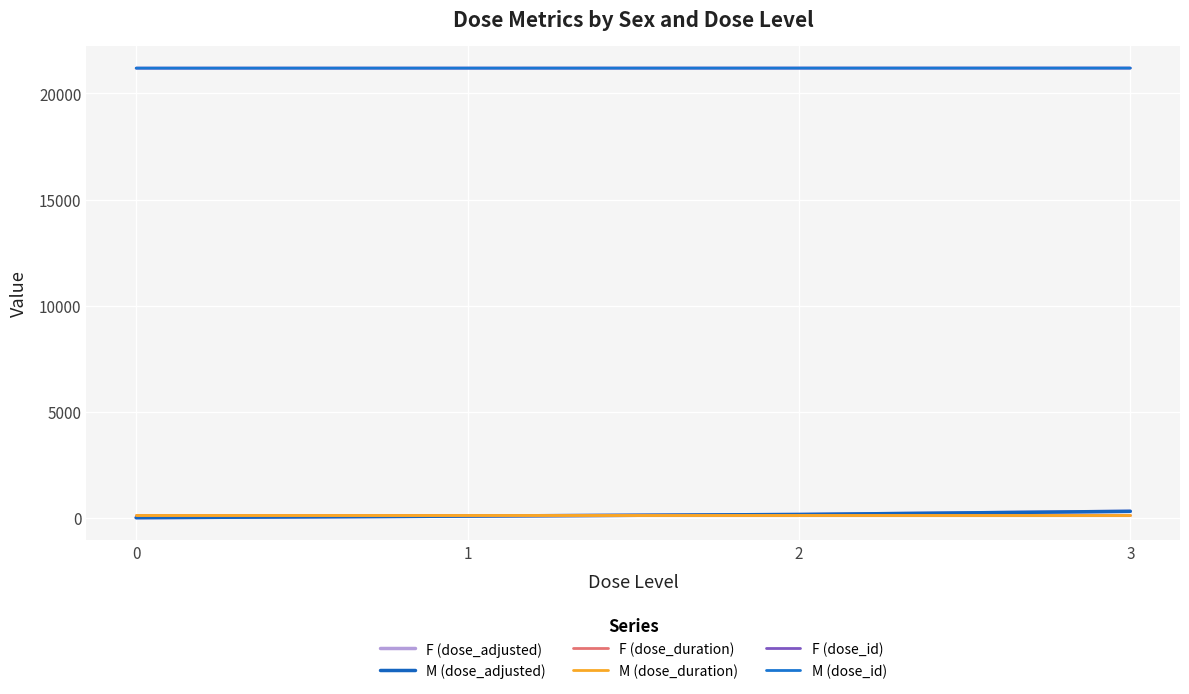

At which label does M (dose_adjusted) first exceed 150?

3